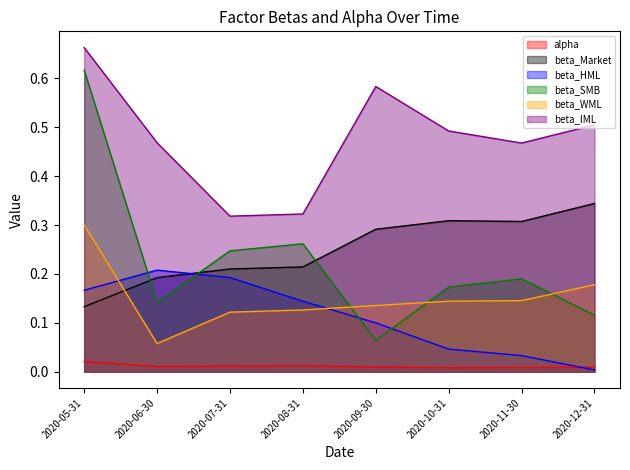

What is the difference between the second highest and second lowest values in the beta_SMB series?

0.1